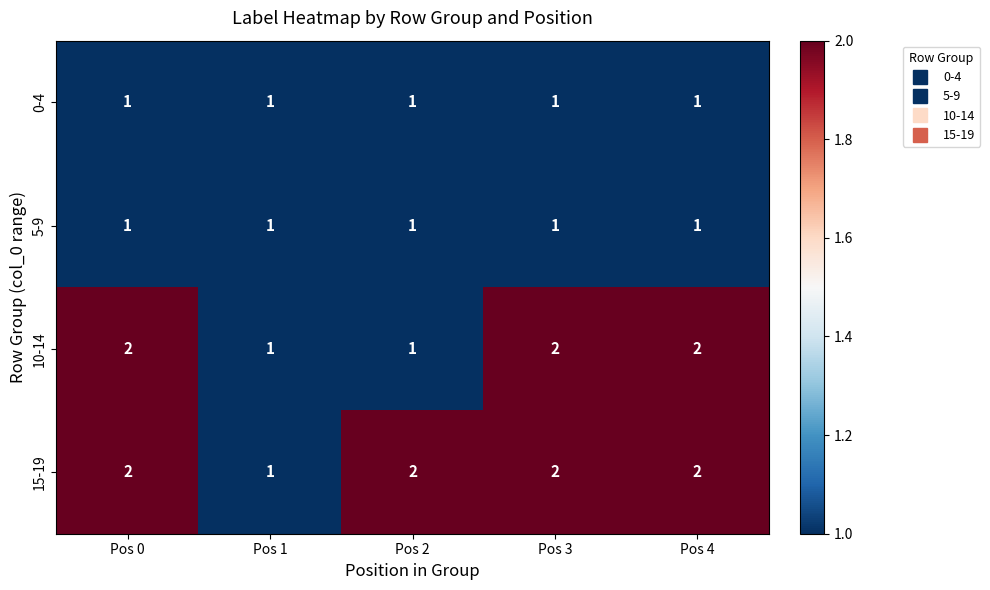

True or false: 0-4 has a value of 2 at Pos 1.

False